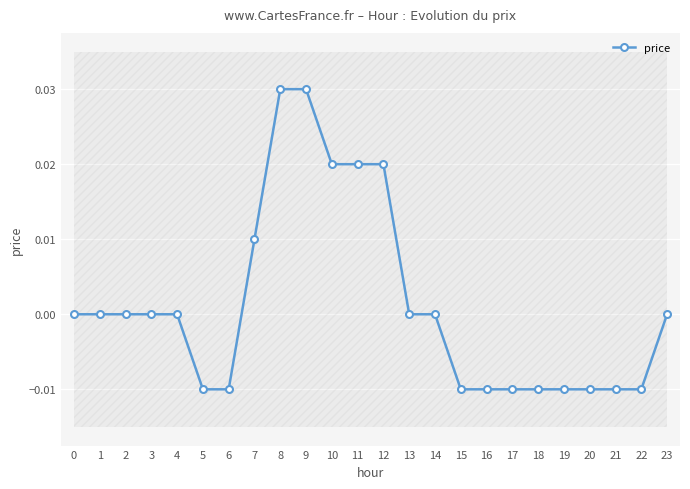

How many lines are shown in the chart?

1